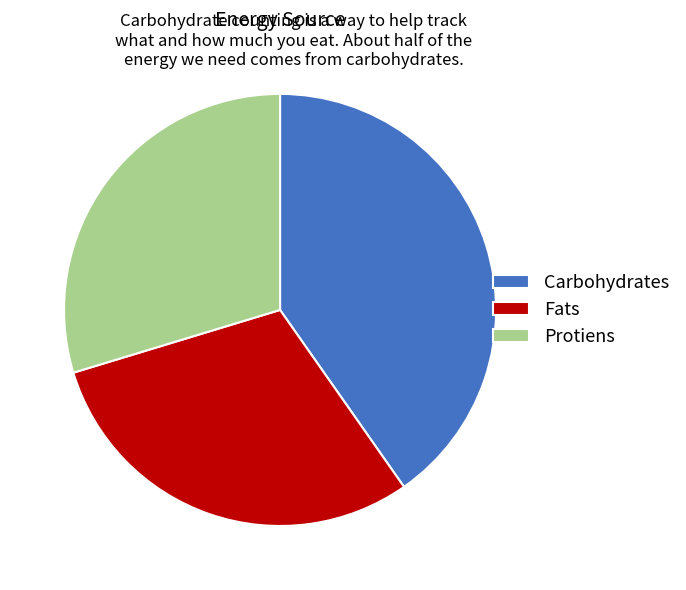

Is there a majority slice in this chart?

No